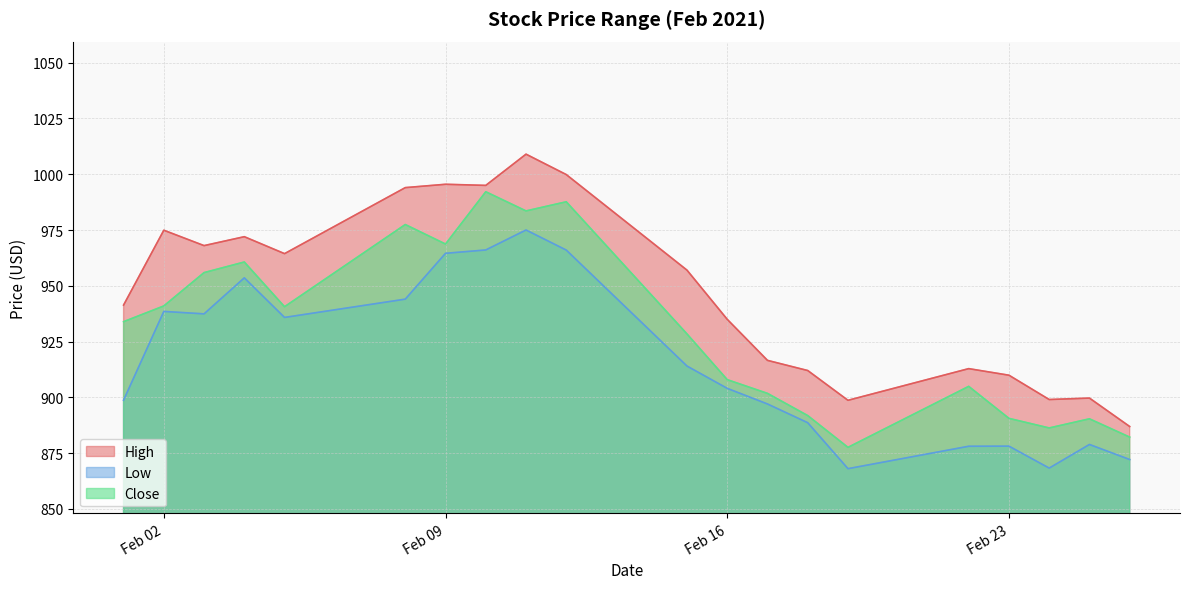

Does the chart have visible grid lines?

Yes